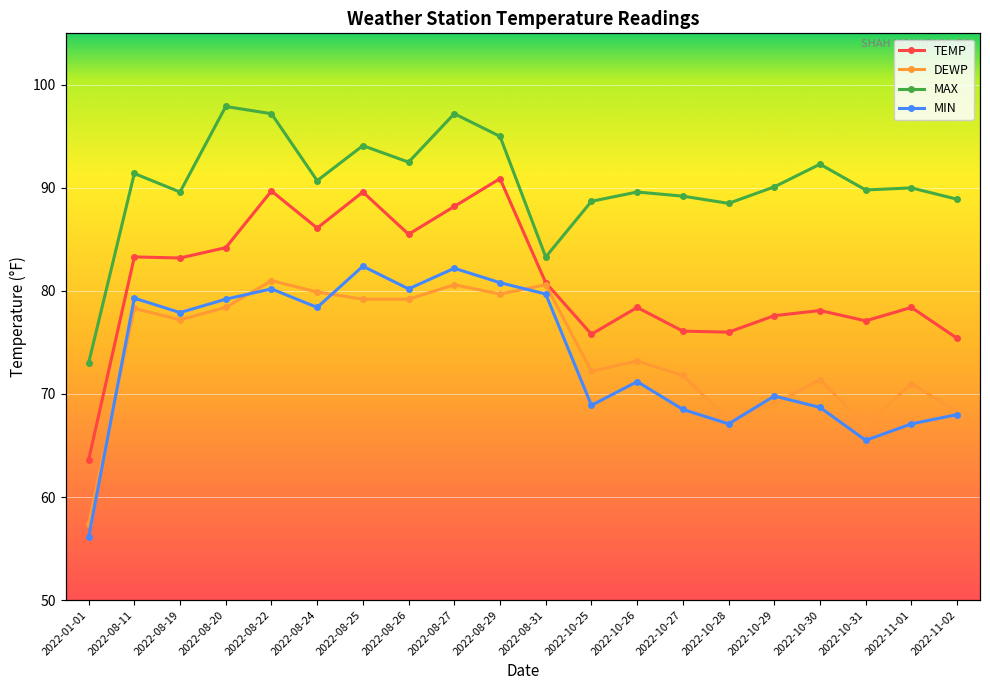

Which series has the largest total across all categories?

MAX